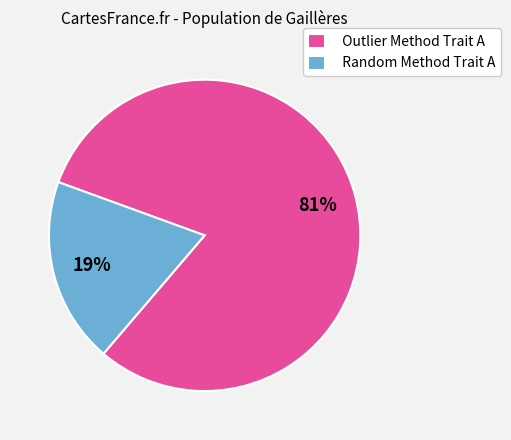

Count the number of slices in the pie.

2